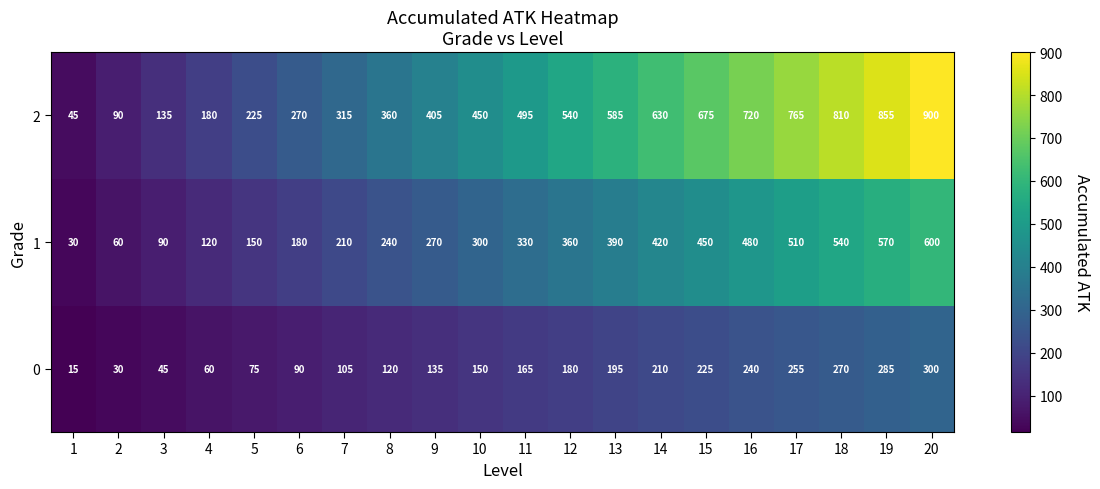

True or false: 2 has a value of 630 at 14.

True